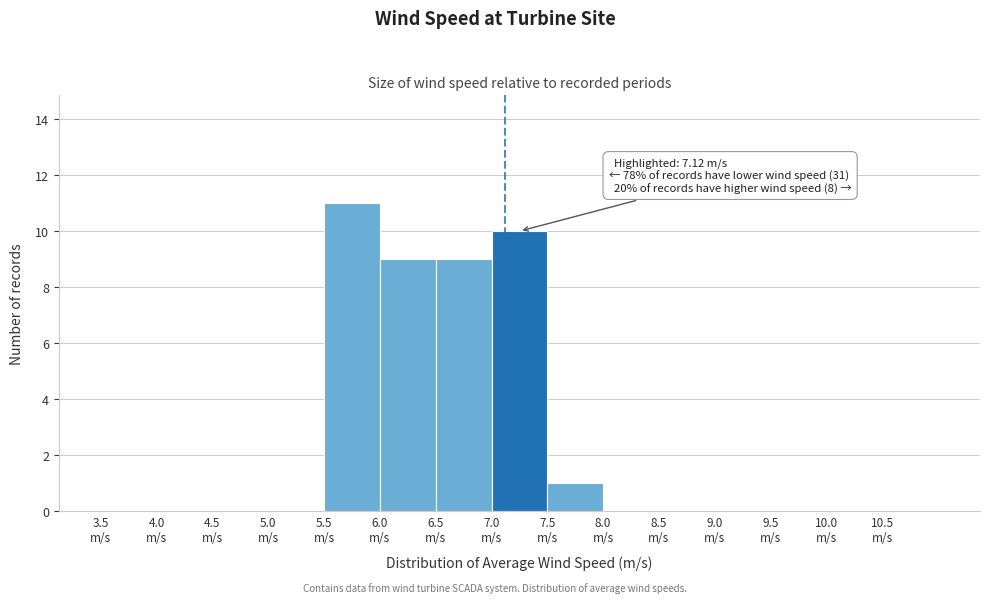

Over which range of the x-axis is the bar tallest?

5.5 to 6.0